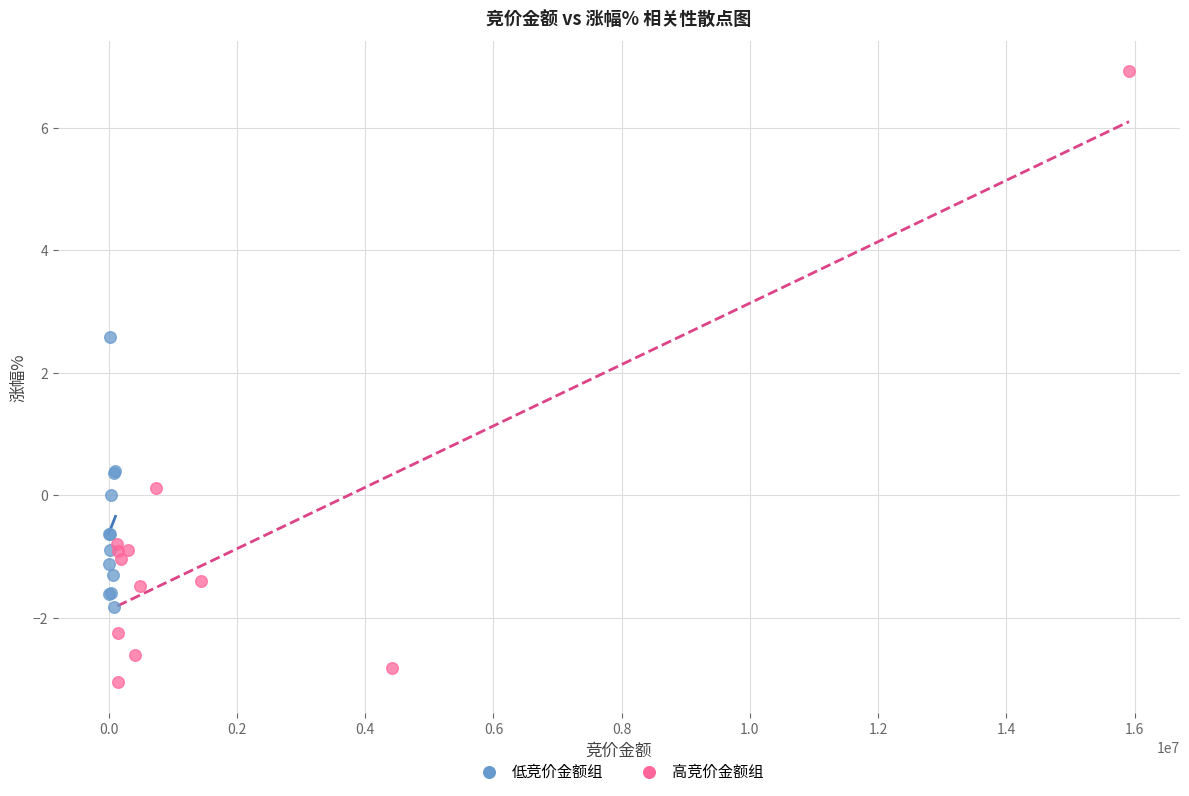

Which series reaches the maximum Y coordinate?

高竞价金额组